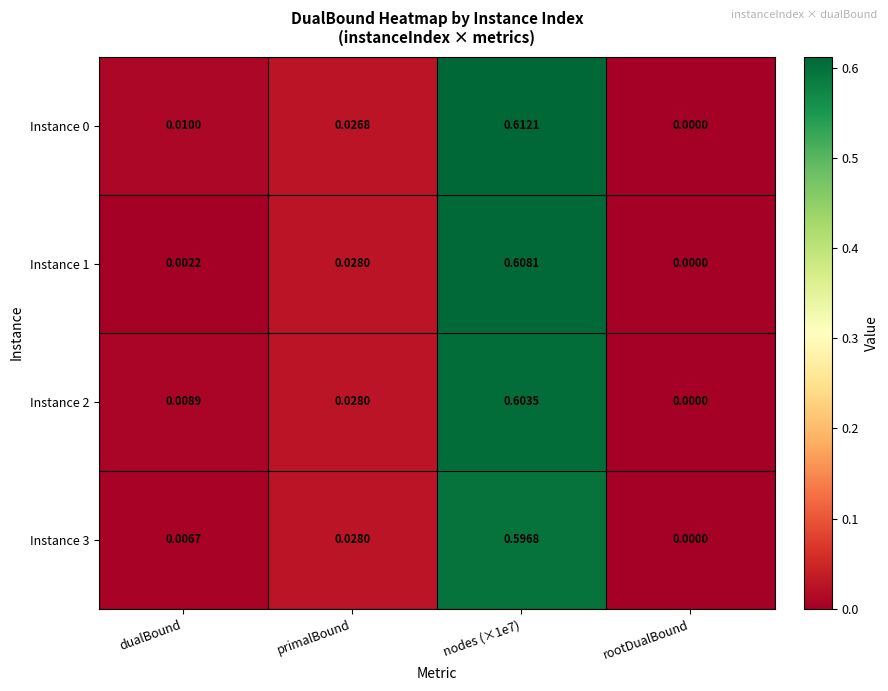

Is the value of Instance 0 at dualBound greater than the value of Instance 1 at primalBound?

No